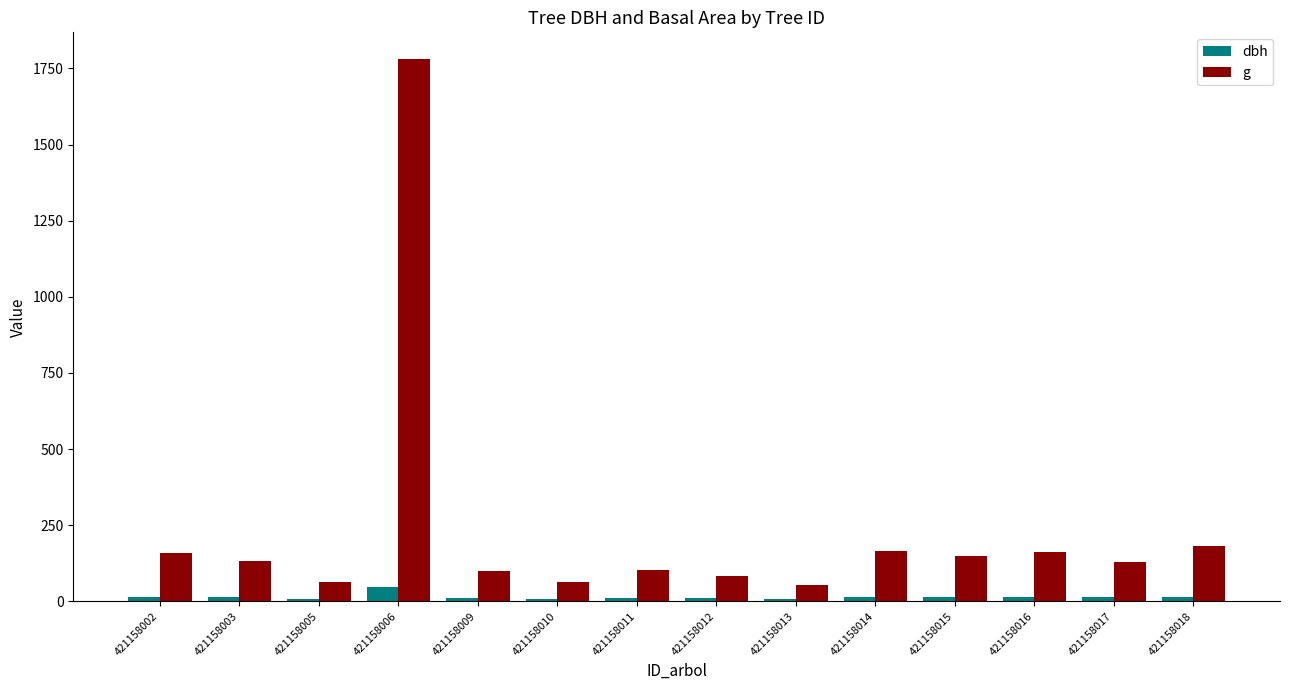

What is the difference between the maximum and minimum values in the dbh series?

39.3